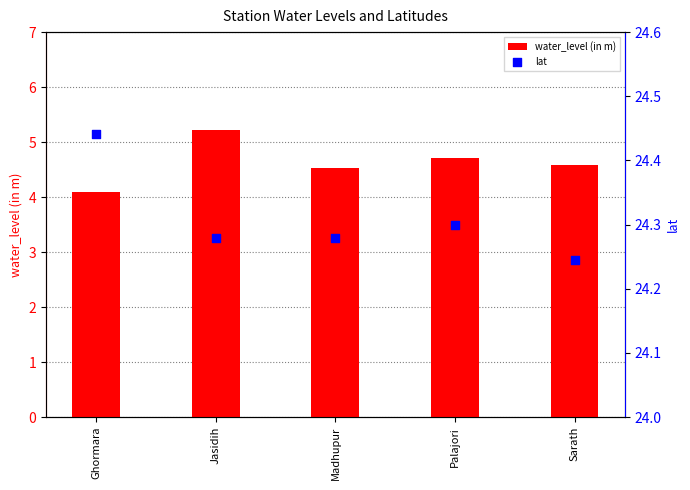

Which series reaches the minimum Y coordinate?

water_level (in m)